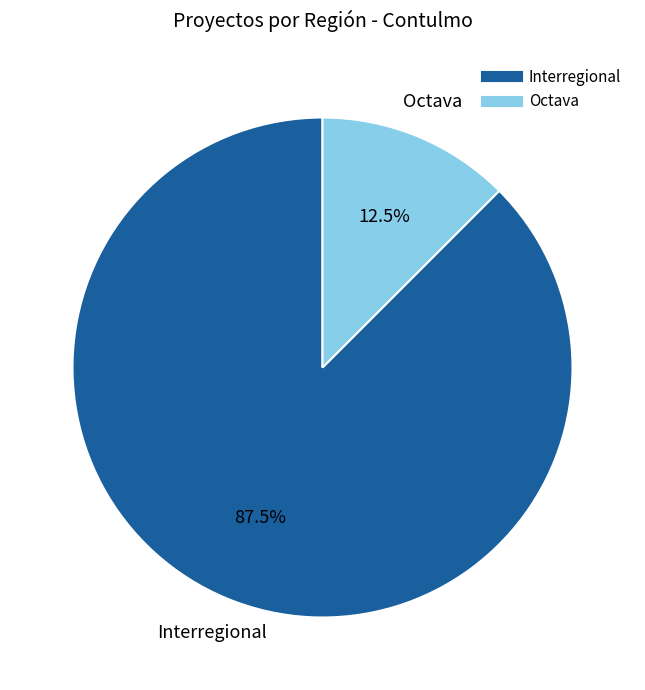

Which has a higher value, Octava or Interregional?

Interregional